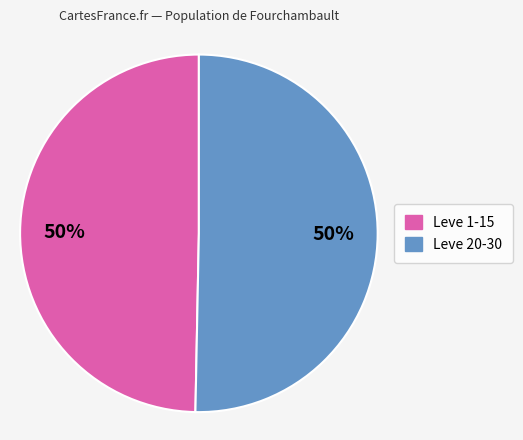

What is the ratio of the value at Leve 1-15 to the value at Leve 20-30?

1.0